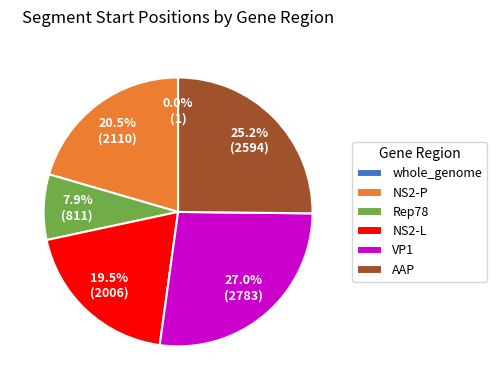

Between Rep78 and NS2-L, which is larger?

NS2-L